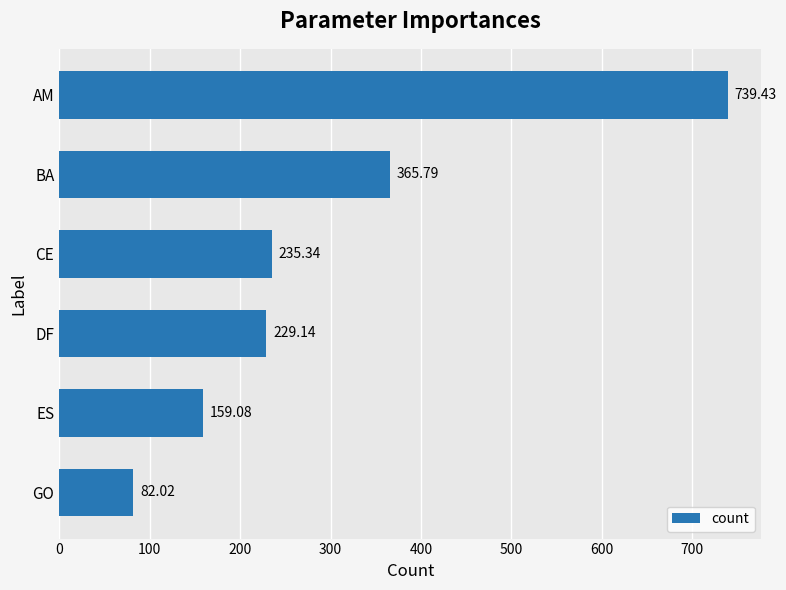

Which label corresponds to the smallest value in the chart?

GO